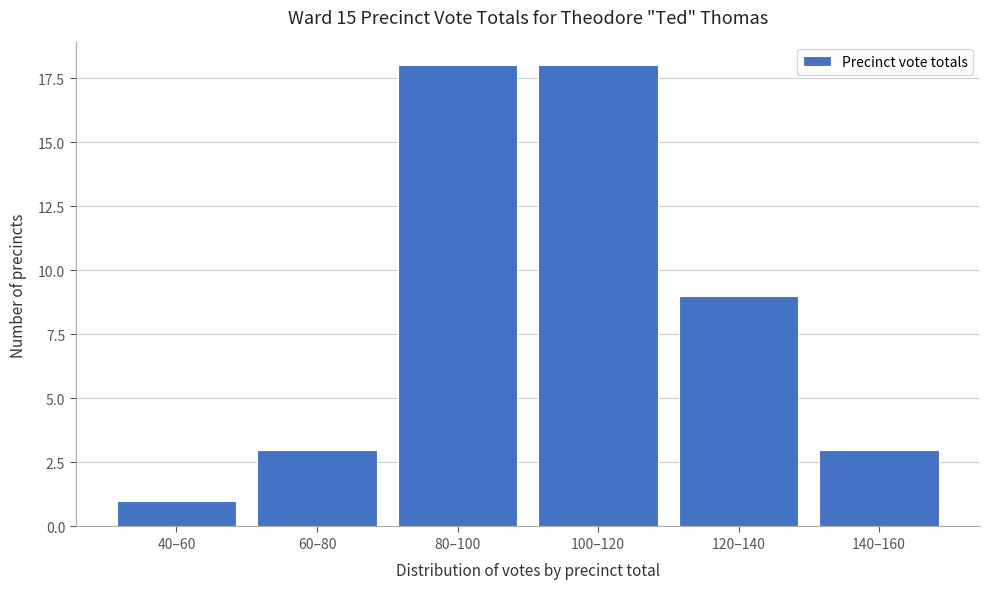

Reading left to right, transcribe all the data shown in this chart.

40–60=1	60–80=3	80–100=18	100–120=18	120–140=9	140–160=3